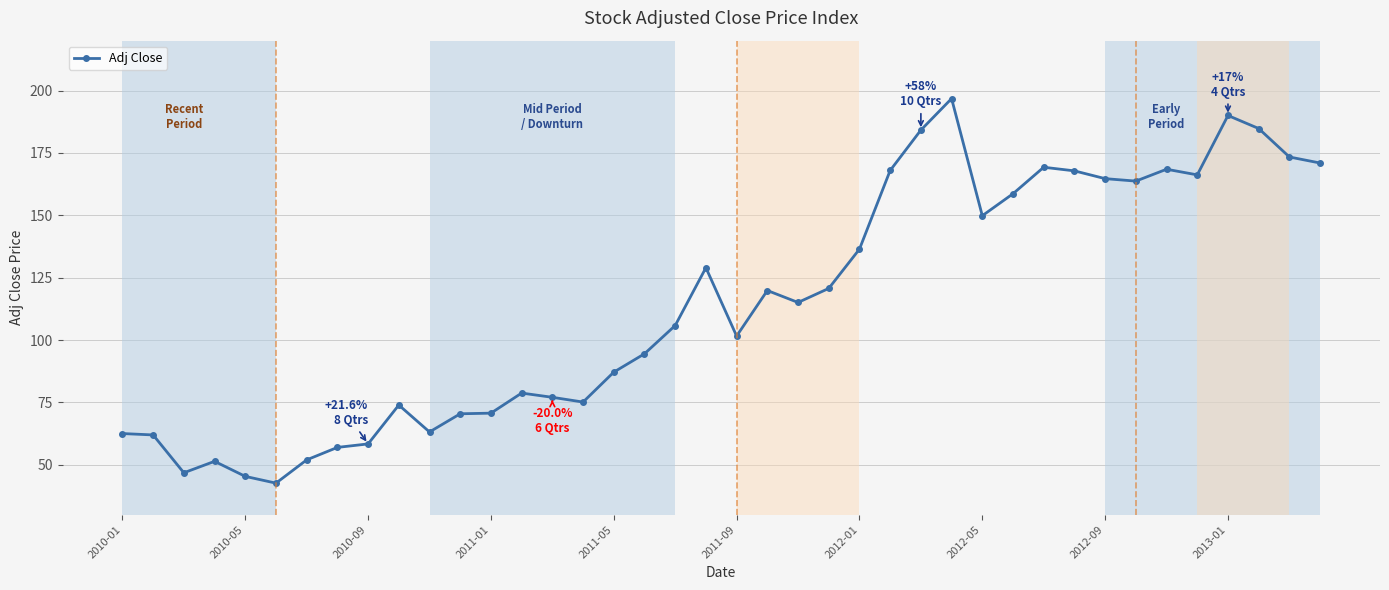

What is the smallest value displayed?

42.6